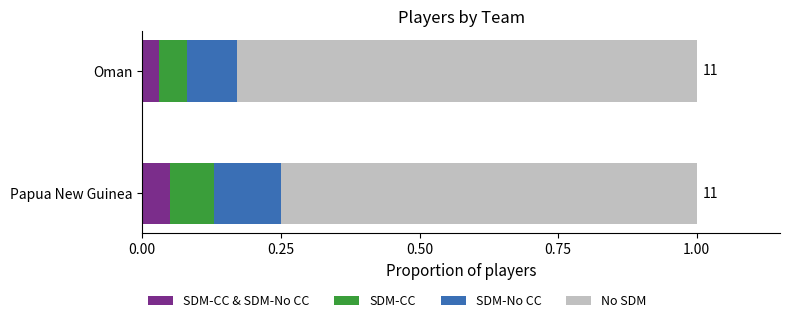

What is the total value across all series at Oman?

1.0